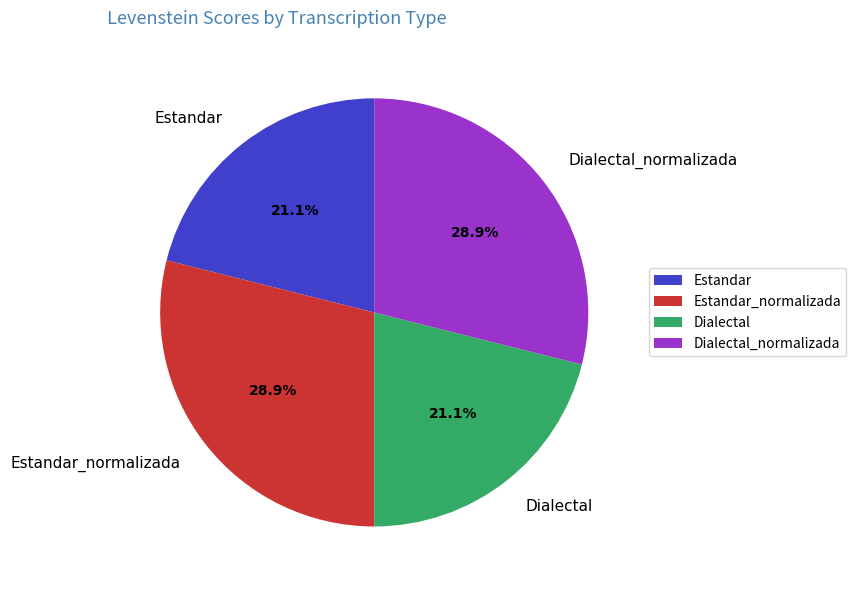

How much of the chart is everything except Dialectal_normalizada?

71.1%